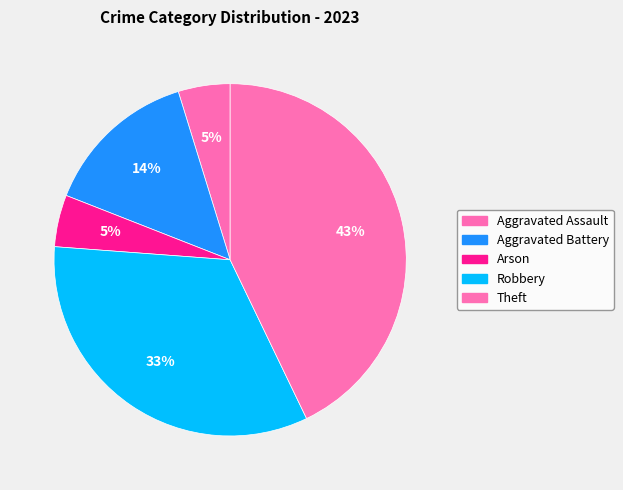

To the nearest percent, what portion does Arson represent?

5%